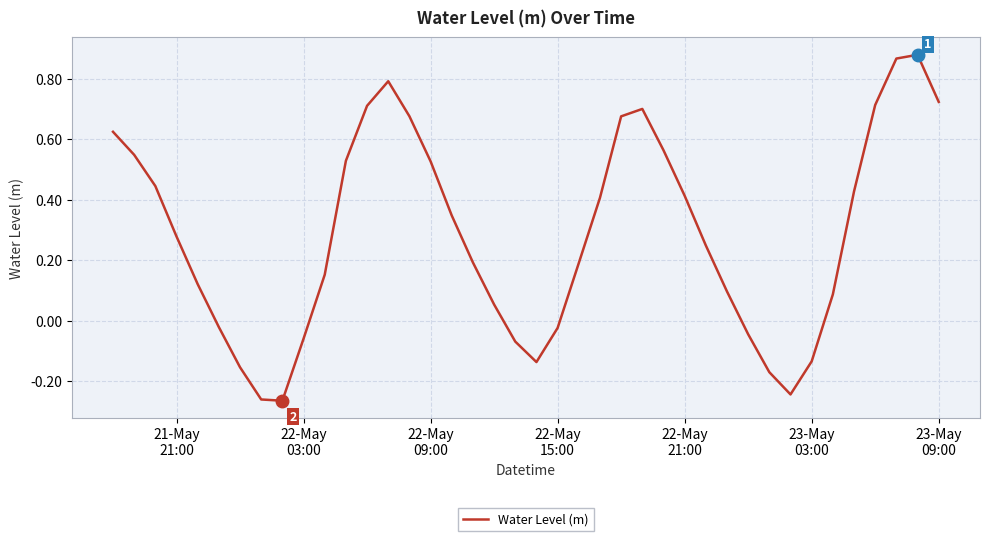

How many lines are shown in the chart?

1